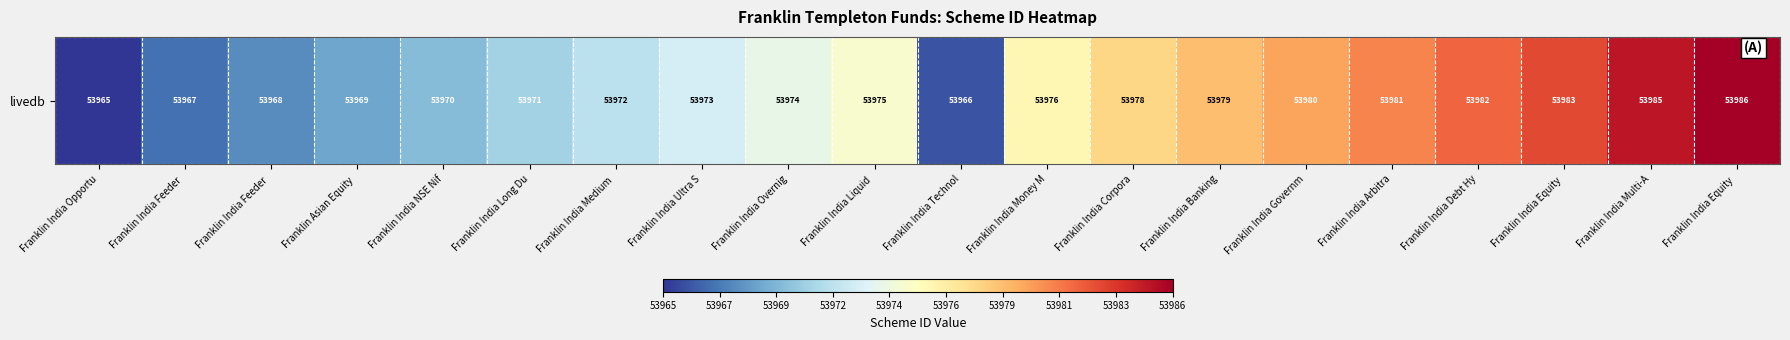

How many values are below 53975?

10